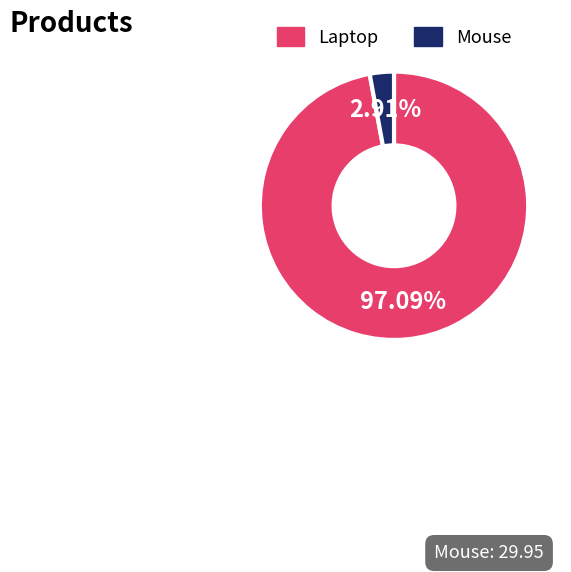

Rank the categories by value from highest to lowest.

Laptop, Mouse